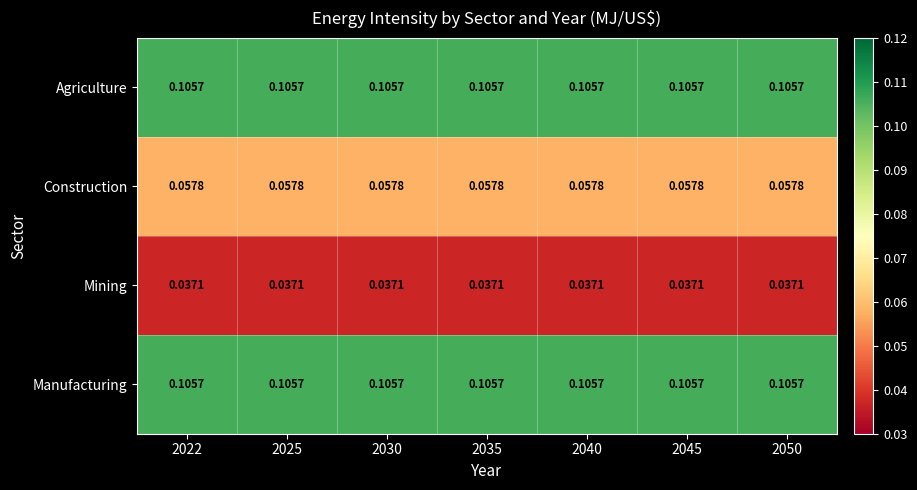

Is the value of Construction at 2045 greater than the value of Agriculture at 2022?

No